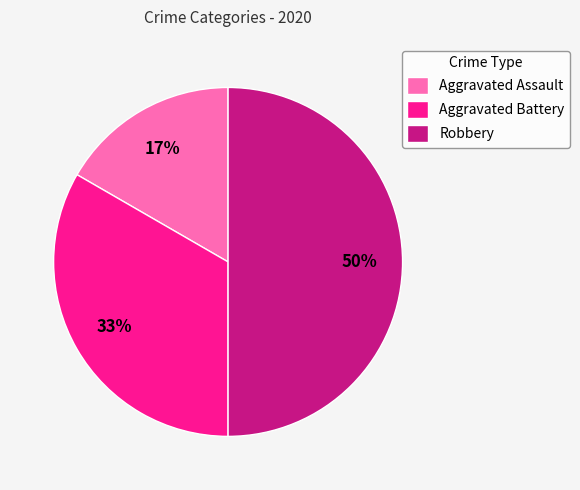

To the nearest percent, what is the difference between the Aggravated Battery and Robbery slice percentages?

17%